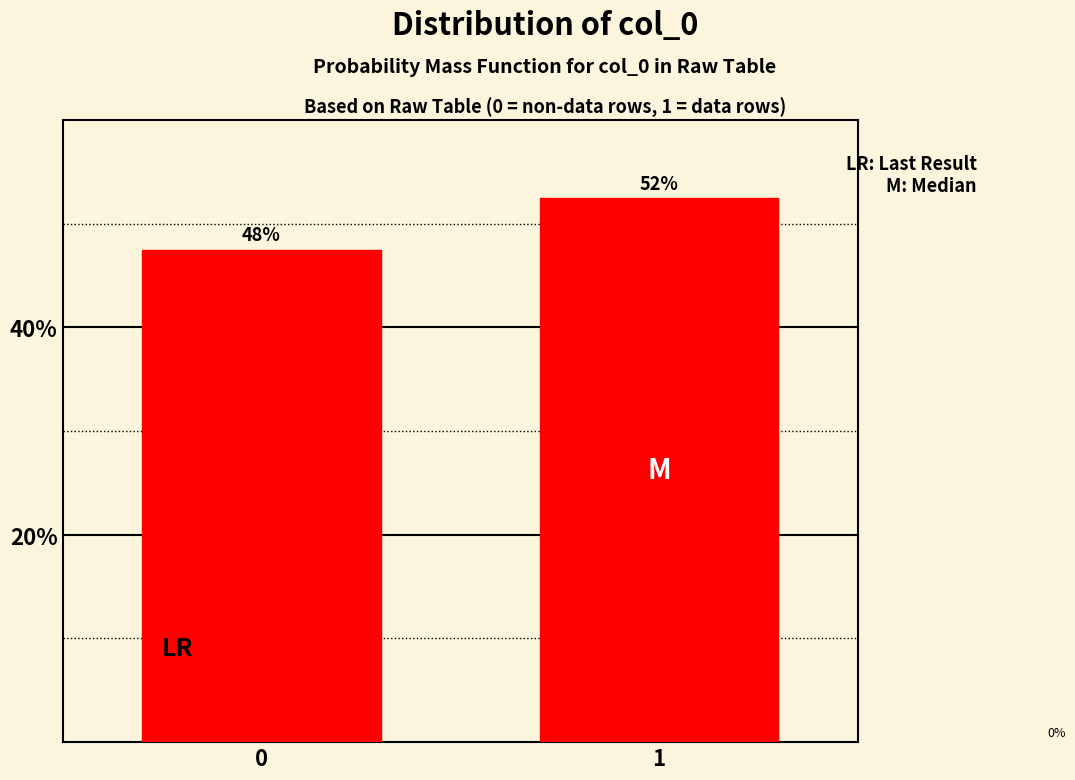

How many bars are there in total?

2